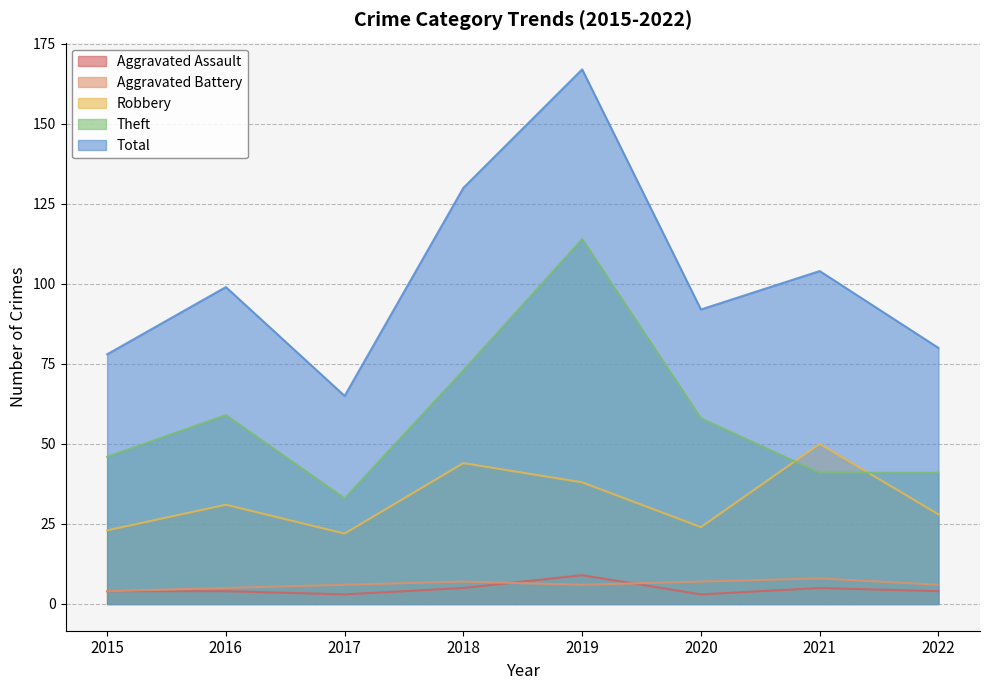

Which category has the lowest value across all series?

2017